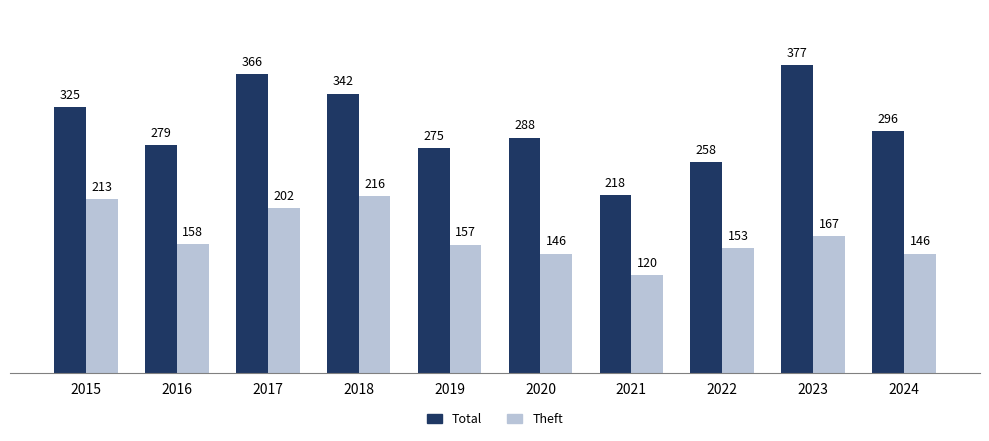

What is the difference between the maximum and minimum values in the Theft series?

96